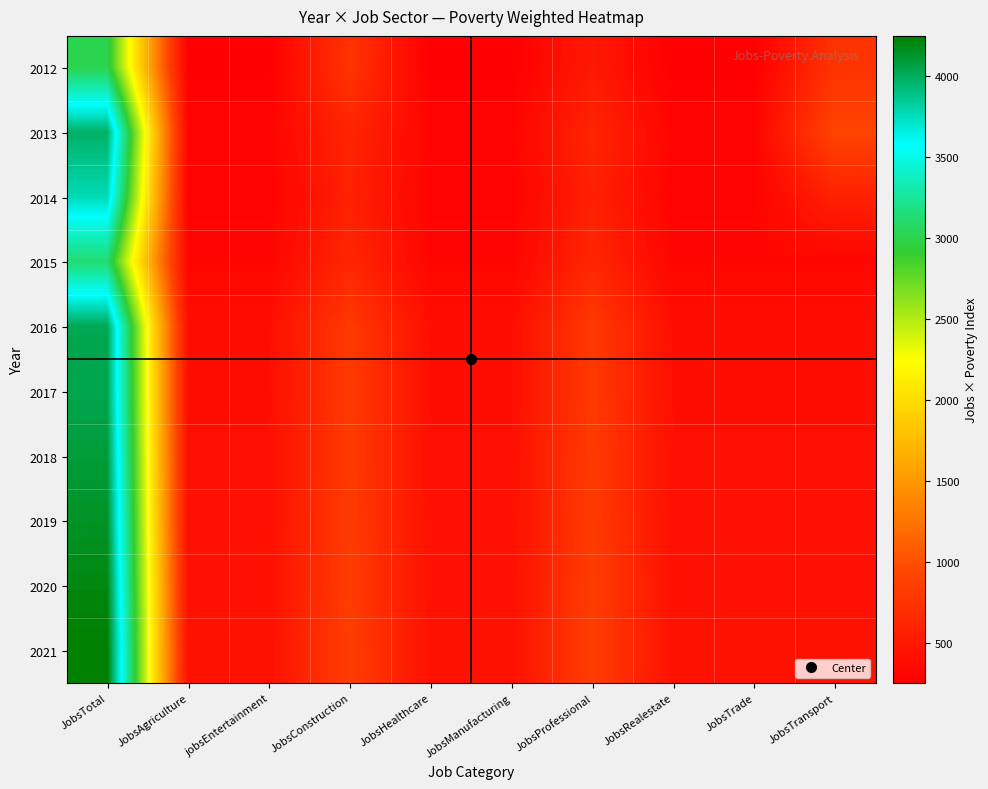

What is the maximum value shown in the chart?

4250